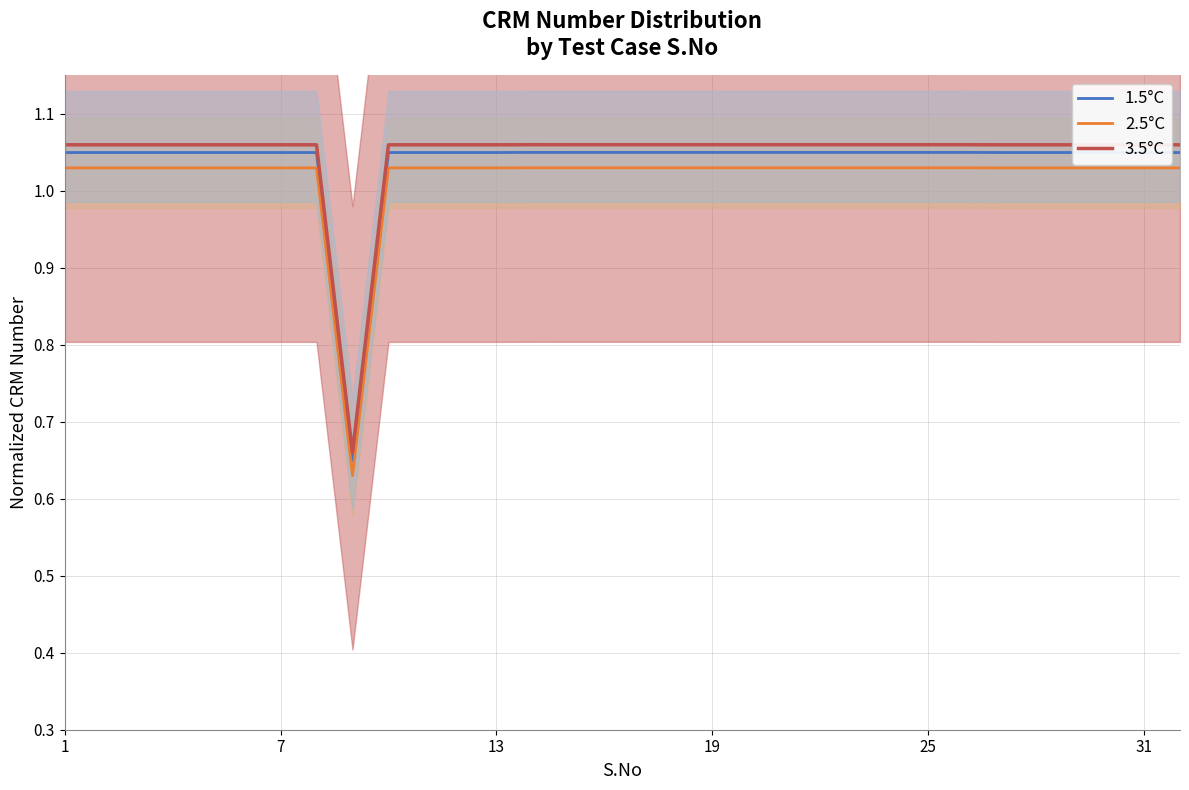

What is the difference between the maximum and minimum values in the 1.5°C series?

0.4